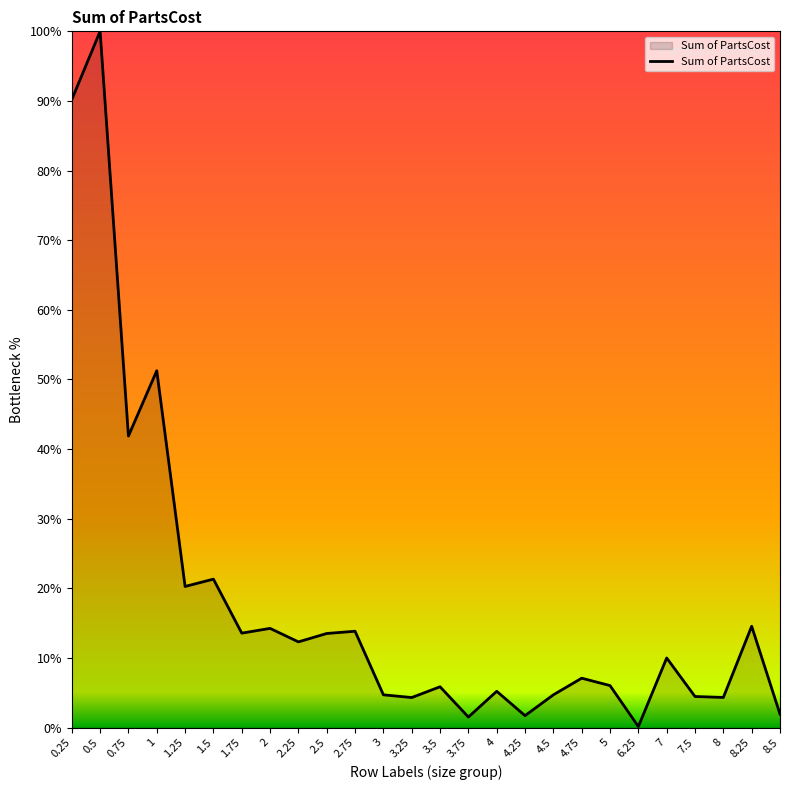

The value at 0.75 is 41.9. True or false?

True